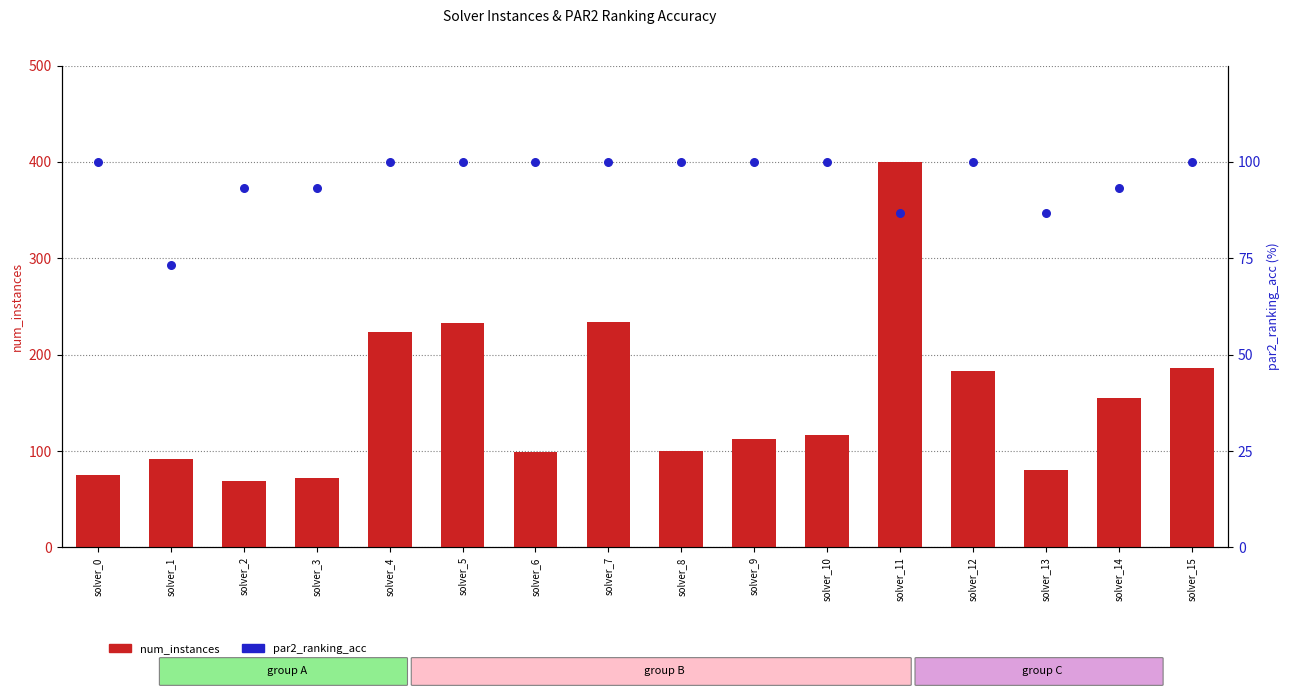

What are all the series names shown in the legend?

num_instances, par2_ranking_acc